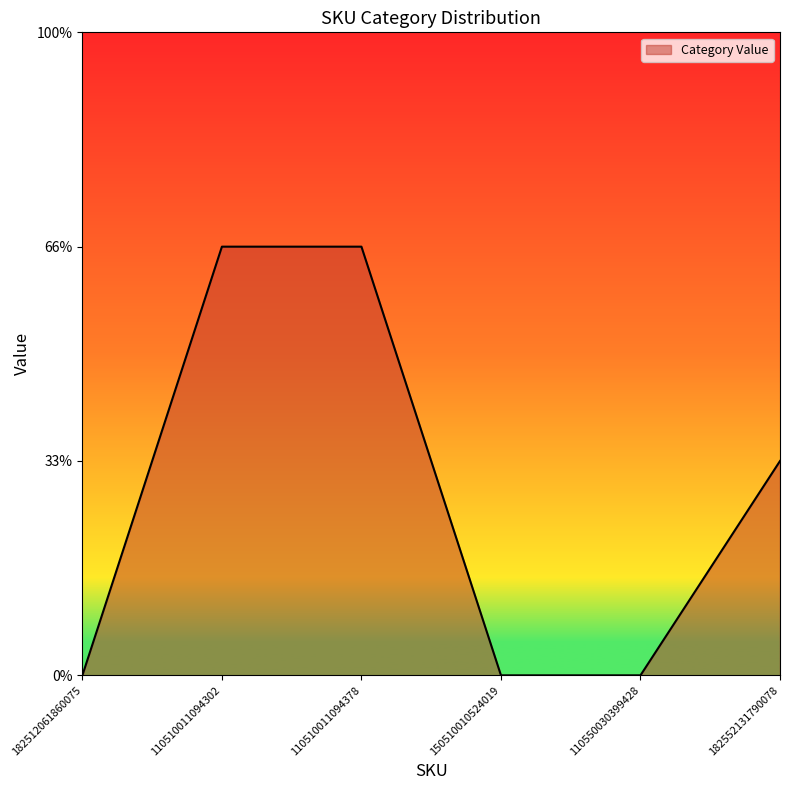

Is this an area chart (filled region under the line)?

Yes